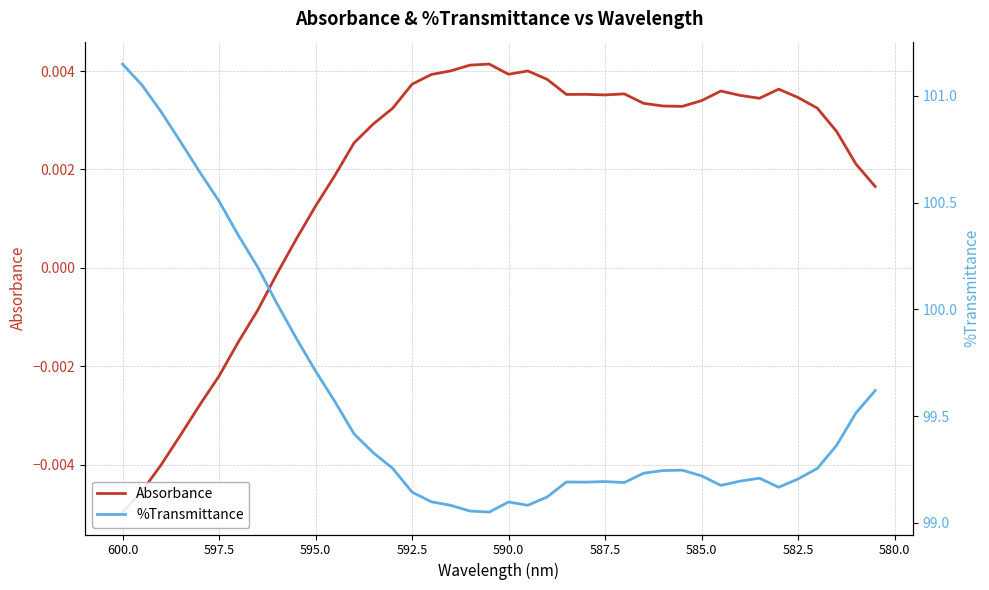

What are all the series names shown in the legend?

Absorbance, %Transmittance